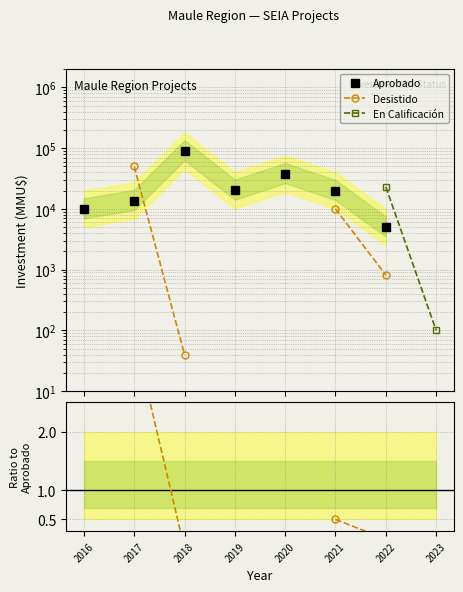

How many lines are shown in the chart?

5